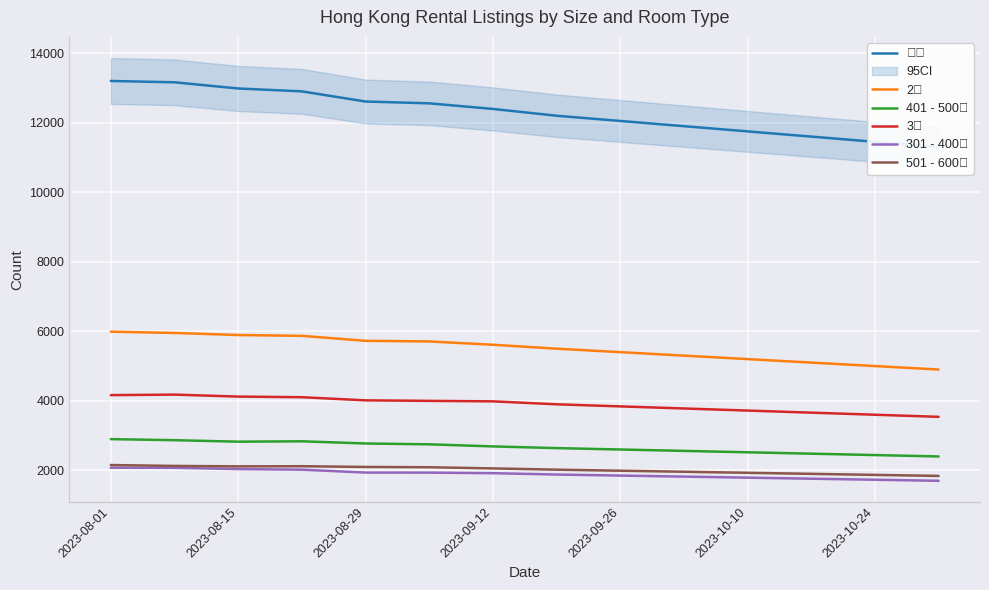

Which series has the largest total across all categories?

租盤